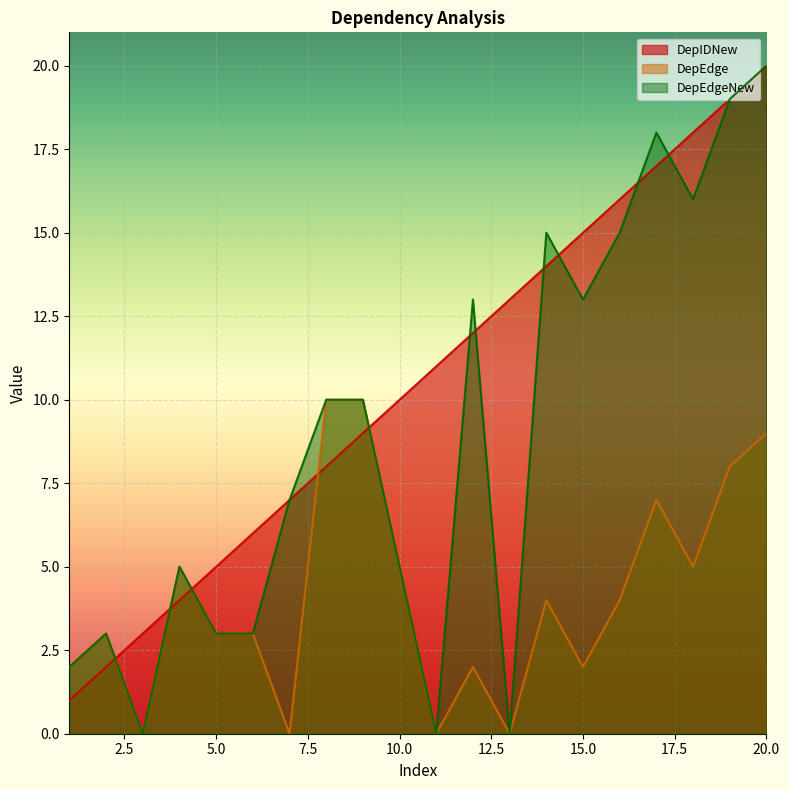

What is the difference between the second highest and minimum values in the DepIDNew series?

18